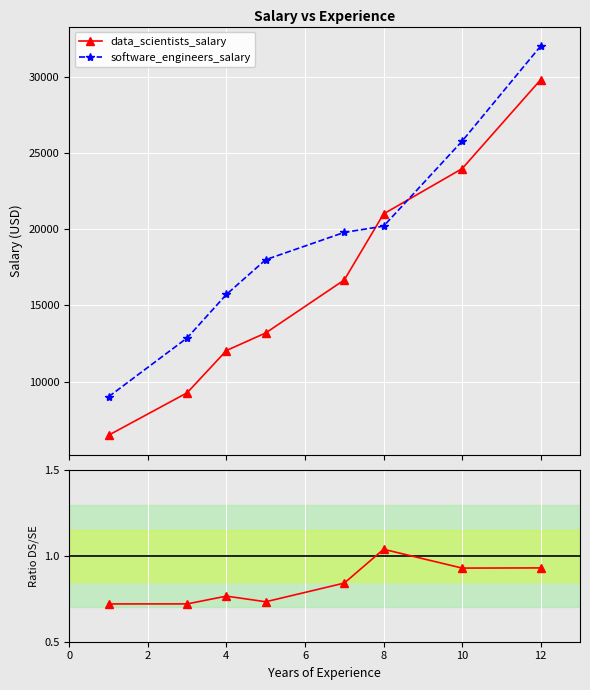

How many times do data_scientists_salary and software_engineers_salary cross each other?

2